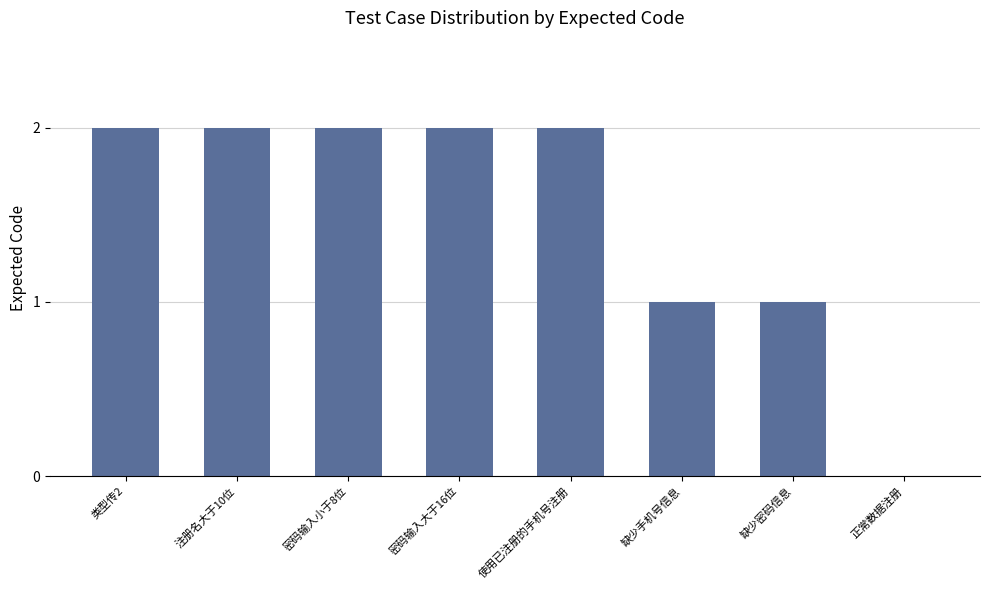

What is the change in value from 使用已注册的手机号注册 to 缺少手机号信息?

-1